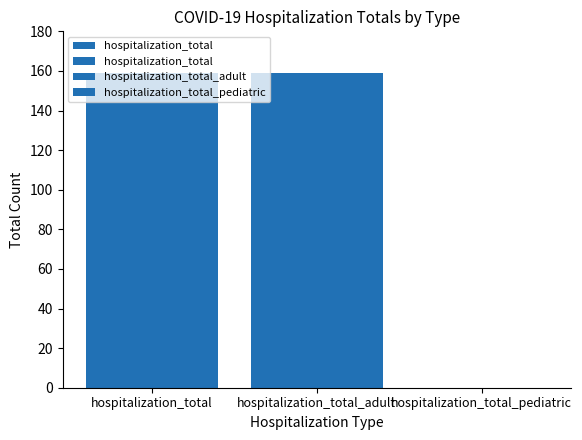

Are the bars horizontal?

No